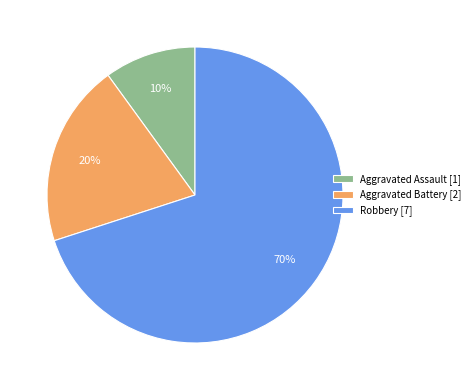

Between Aggravated Battery [2] and Robbery [7], which is larger?

Robbery [7]